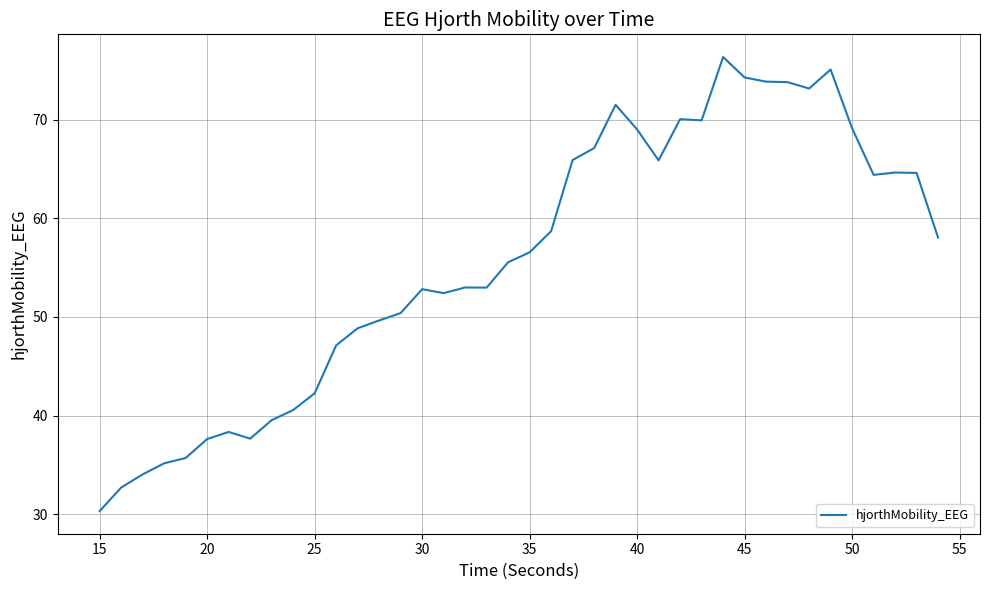

What is the greatest value displayed?

76.4